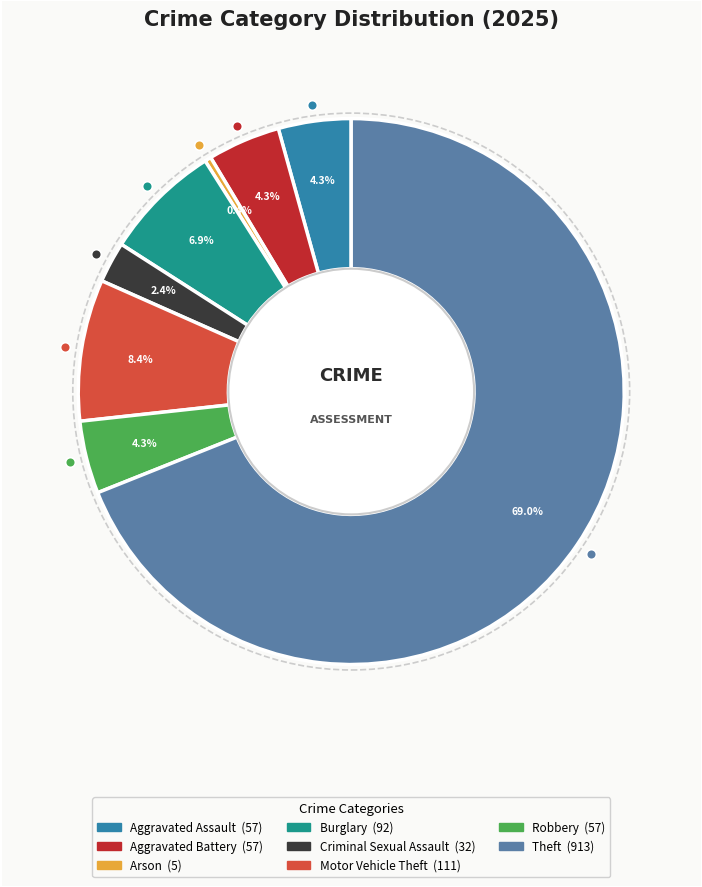

Does any single category account for the majority?

Yes